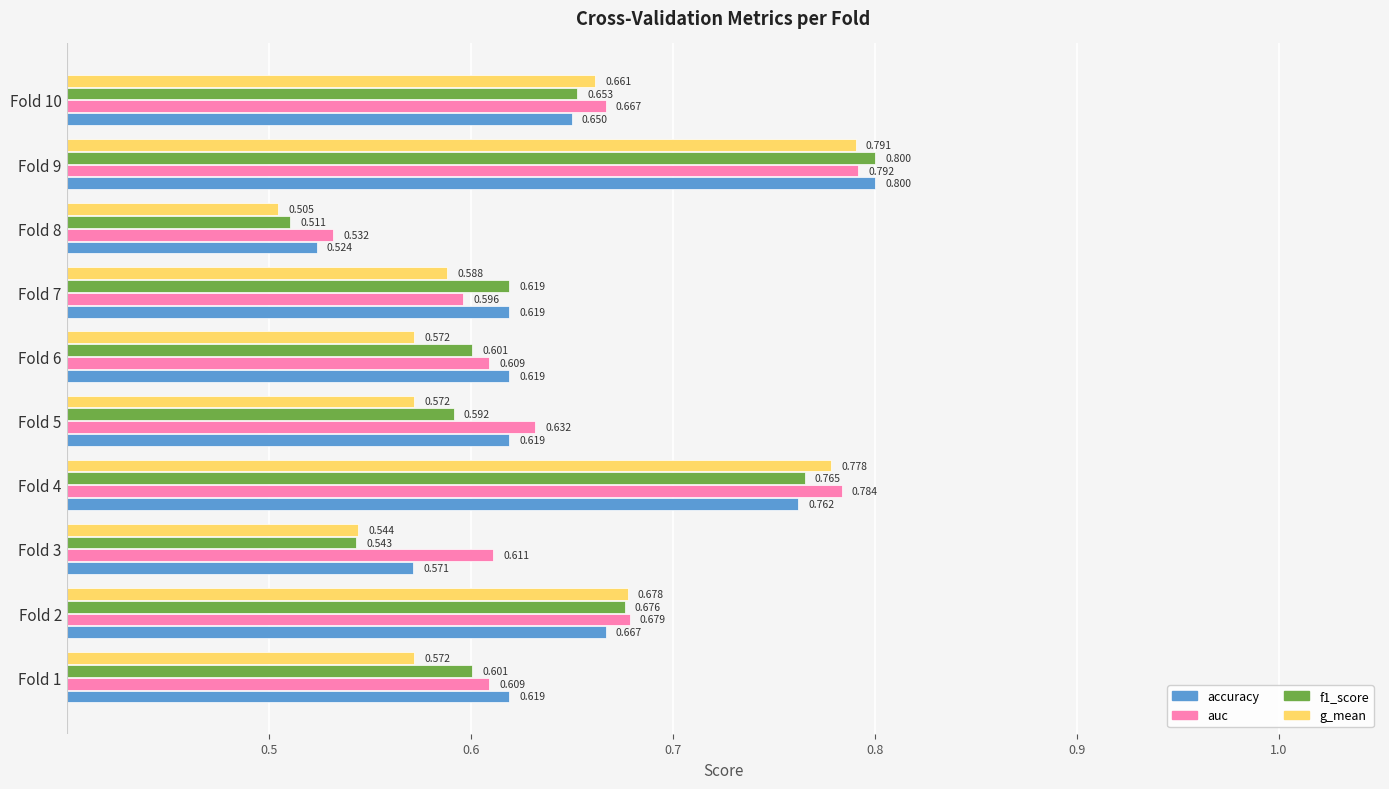

Is the value of f1_score at Fold 9 greater than the value of accuracy at Fold 2?

Yes